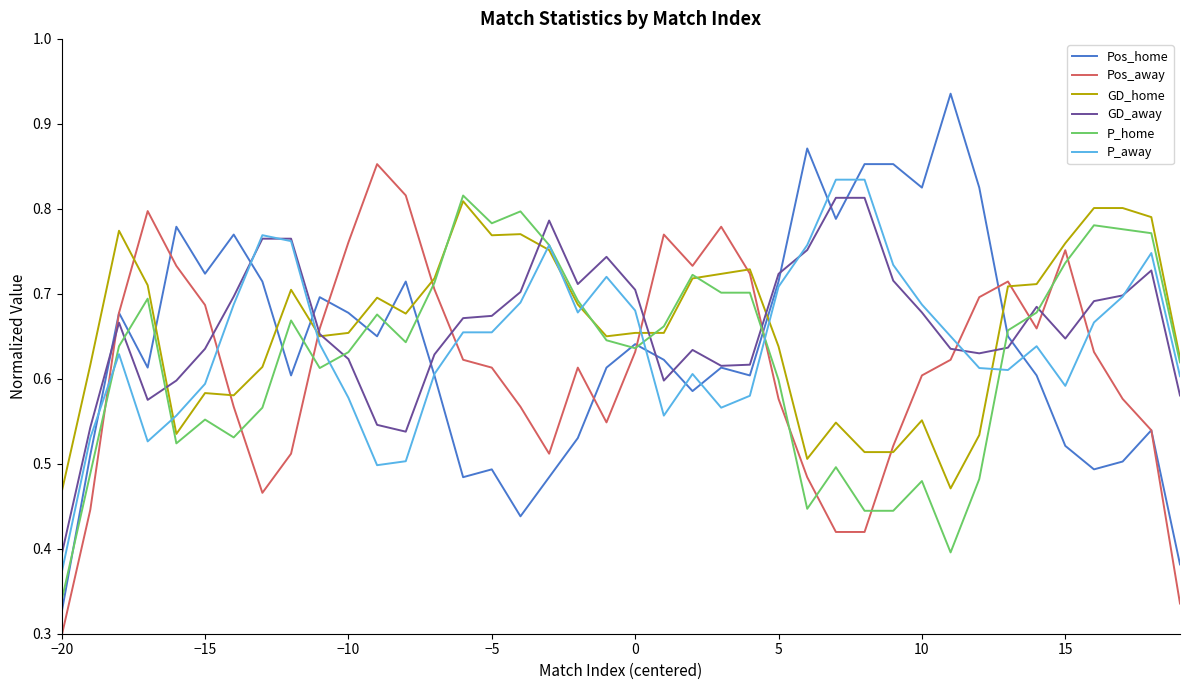

Which series has the largest range (max minus min)?

Pos_home